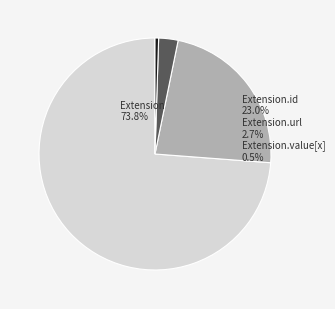

How many slices are in this pie chart?

4